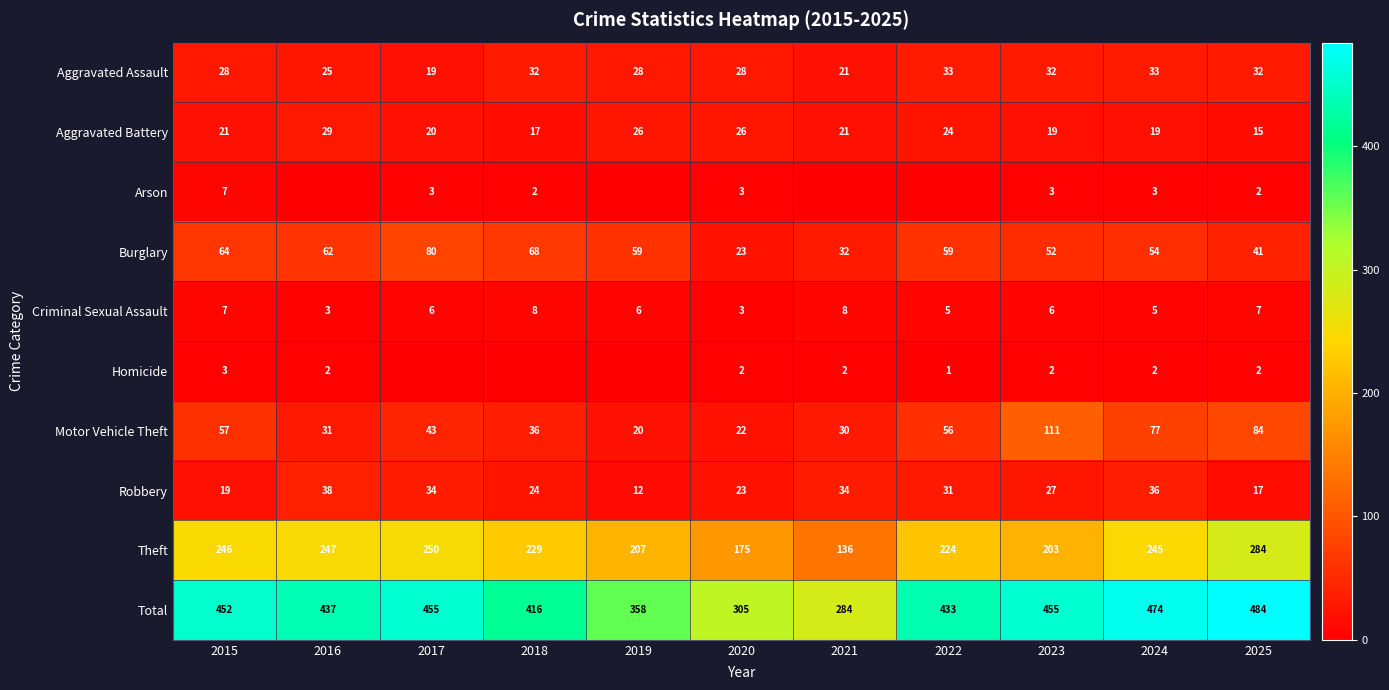

At which label does Criminal Sexual Assault first exceed 6?

2015